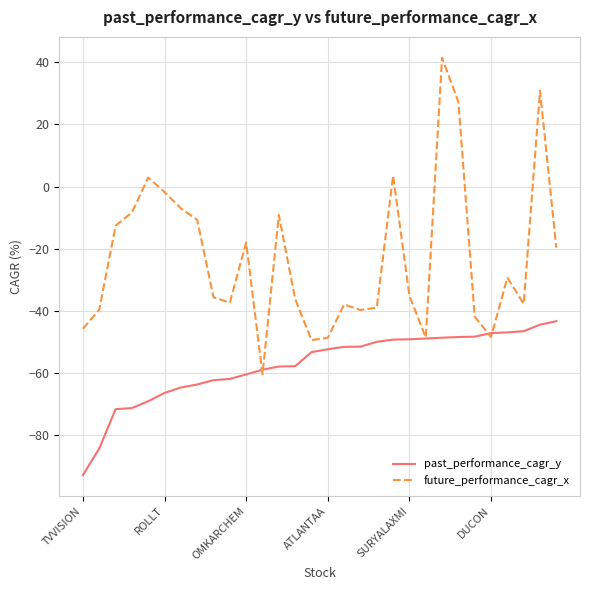

What is the minimum value for past_performance_cagr_y?

-92.9